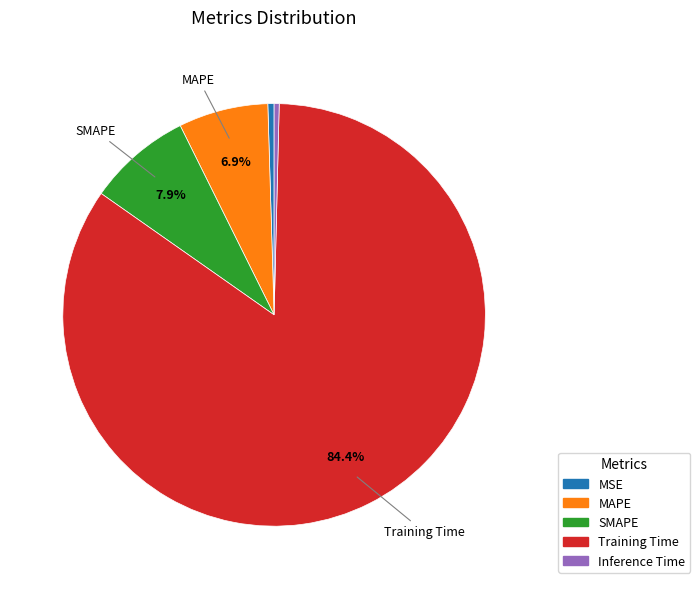

To the nearest percent, what is the average slice percentage?

20%